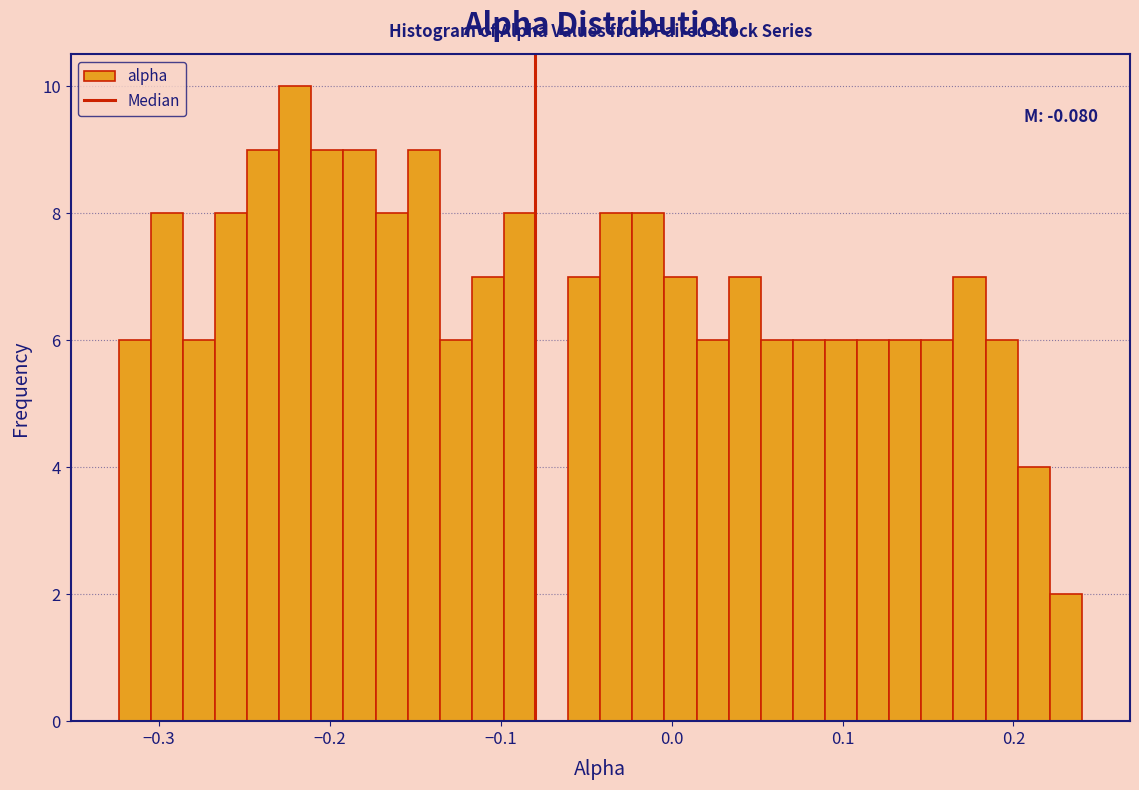

Around what value on the x-axis is the tallest bar? Give the approximate position of its centre, as read against the axis.

-0.22